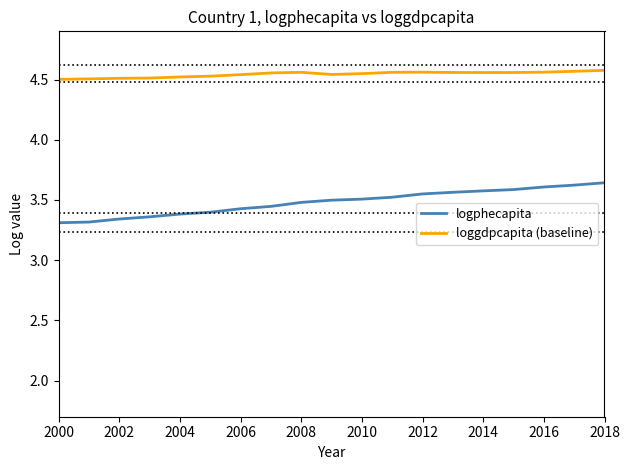

Rank the series by their average value, from highest to lowest.

loggdpcapita (baseline), logphecapita